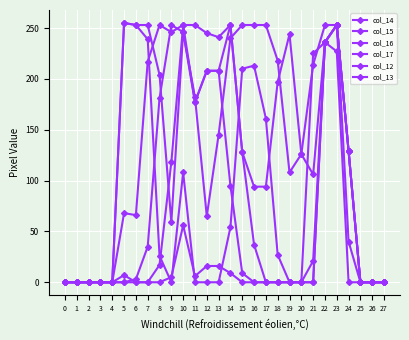

List the series in order of their peak value, lowest first.

col_14, col_15, col_12, col_13, col_16, col_17